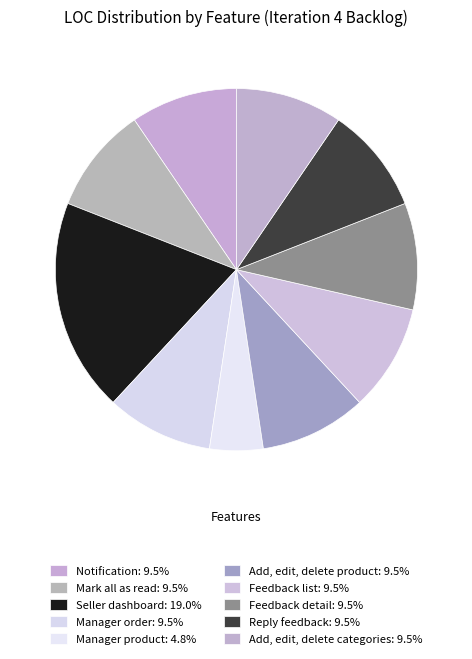

How many segments does this pie chart have?

10